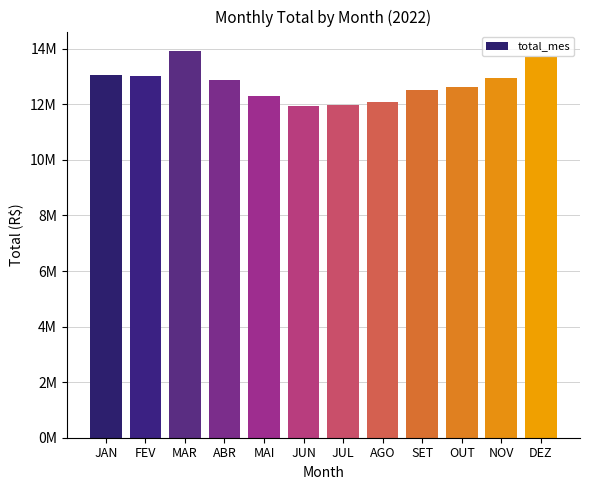

List the labels in order of value, smallest first.

JUN, JUL, AGO, MAI, SET, OUT, ABR, NOV, FEV, JAN, DEZ, MAR